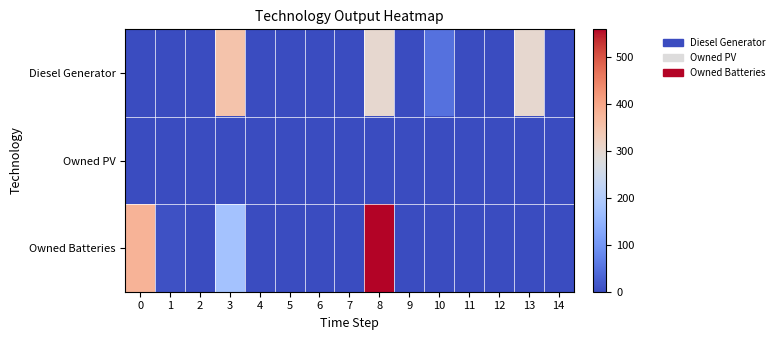

At which category is the sum across all series the highest?

8